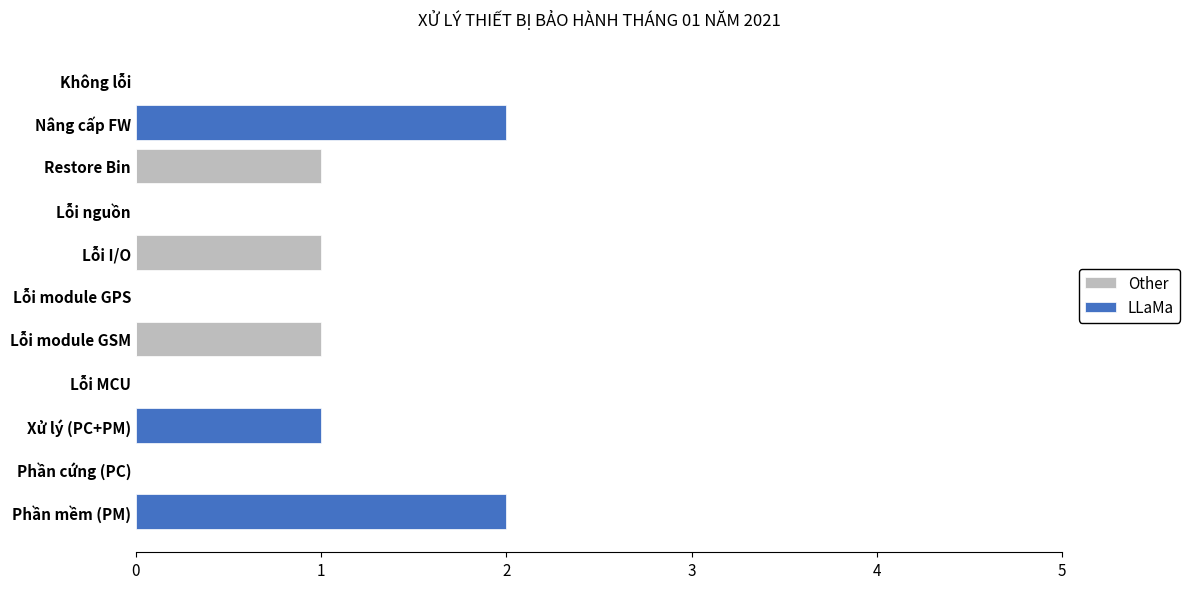

Between Xử lý (PC+PM) and Phần mềm (PM), which is larger?

Xử lý (PC+PM)